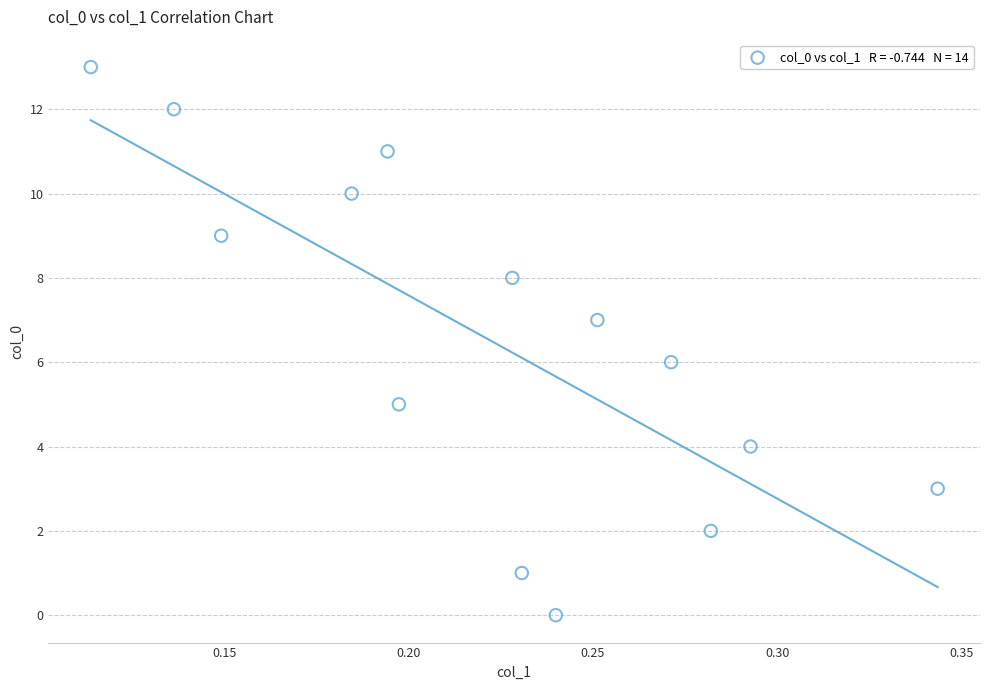

What is the range of Y values (max minus min)?

13